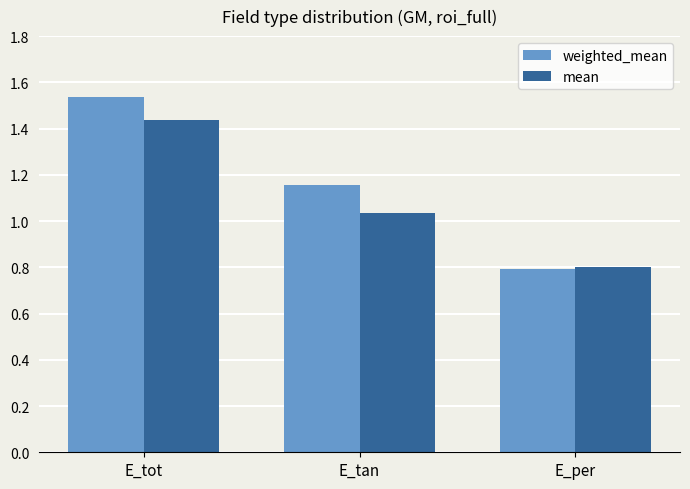

Rank the series by their maximum value, from lowest to highest.

mean, weighted_mean